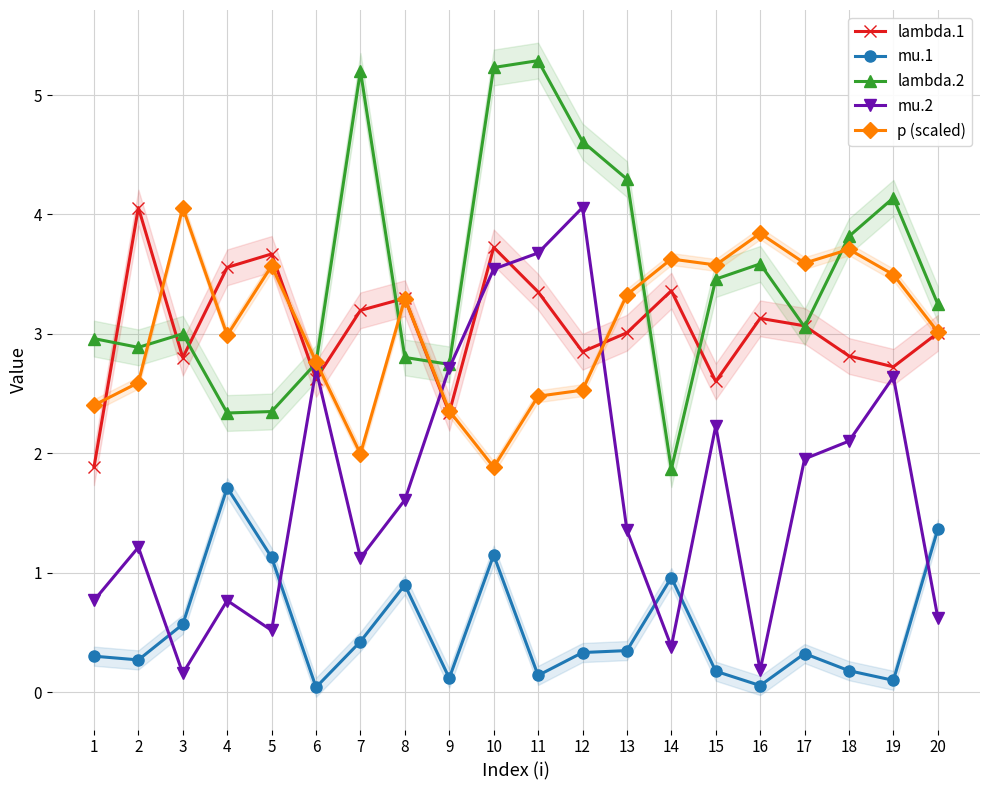

At which label does p (scaled) reach its peak?

3